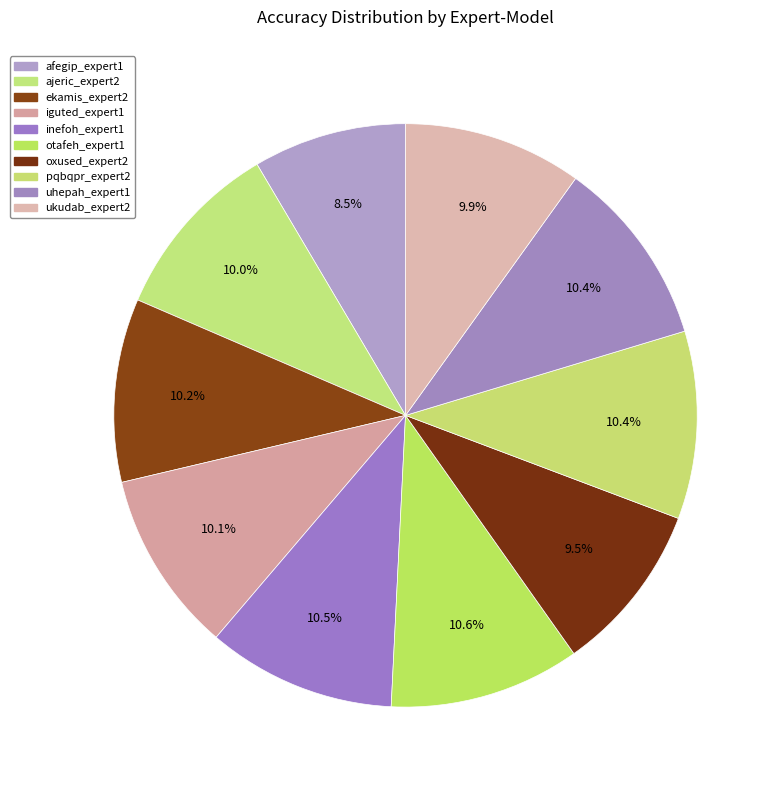

Count the number of slices in the pie.

10